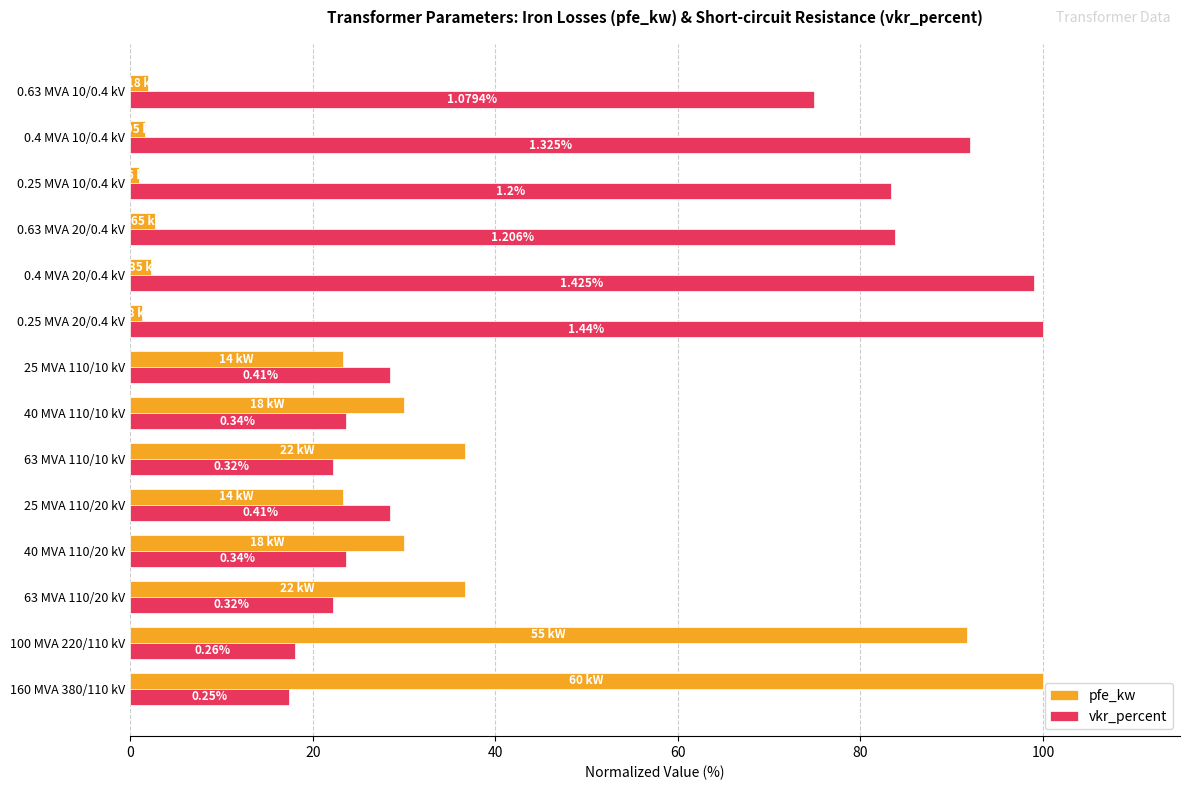

What are all the series names shown in the legend?

pfe_kw, vkr_percent